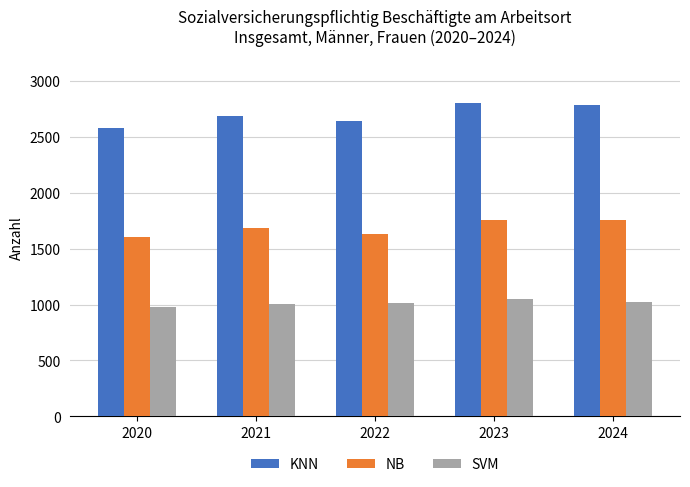

What is the value of the KNN bar at the 5th from the left?

2785